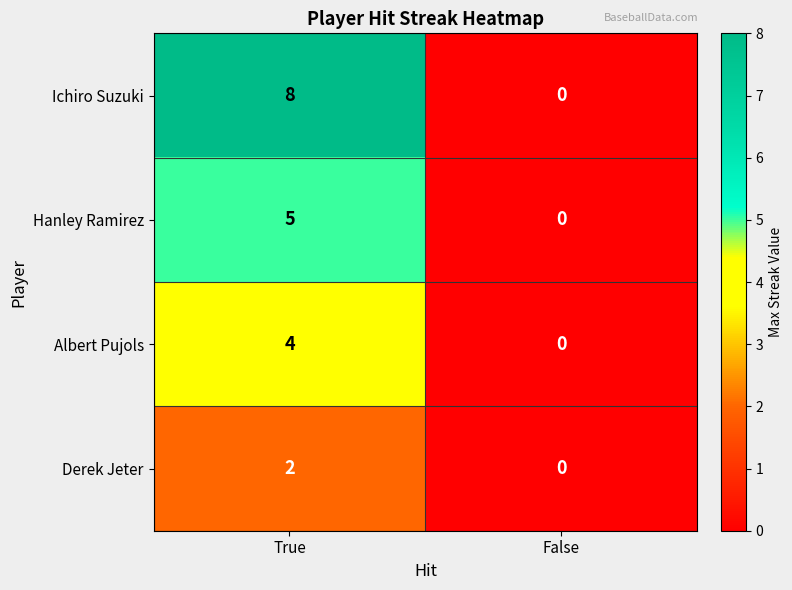

Reading left to right, list all the values displayed in this chart.

Ichiro Suzuki: True=8	False=0
Hanley Ramirez: True=5	False=0
Albert Pujols: True=4	False=0
Derek Jeter: True=2	False=0